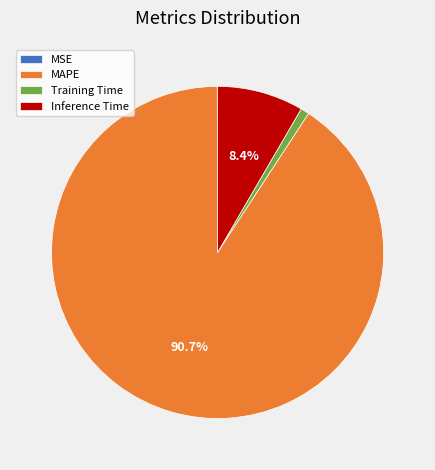

The MAPE slice represents 91% of the pie. True or false?

True